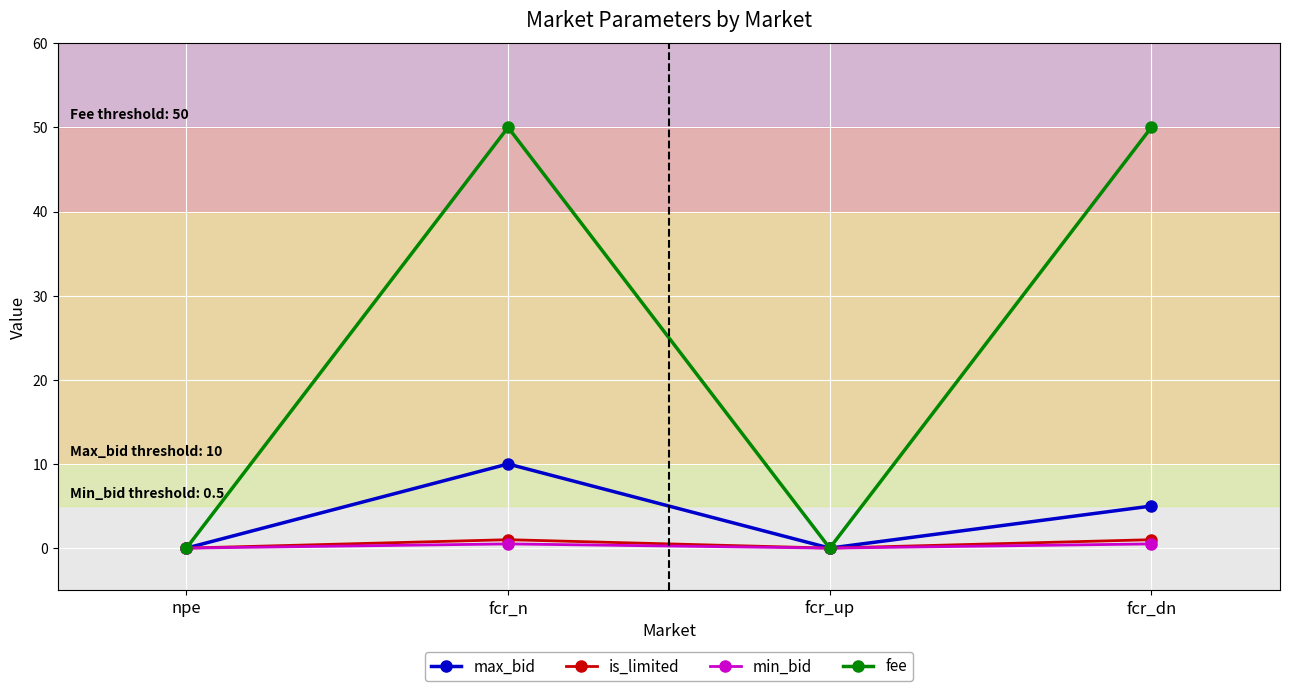

Which series has the widest spread of values?

fee